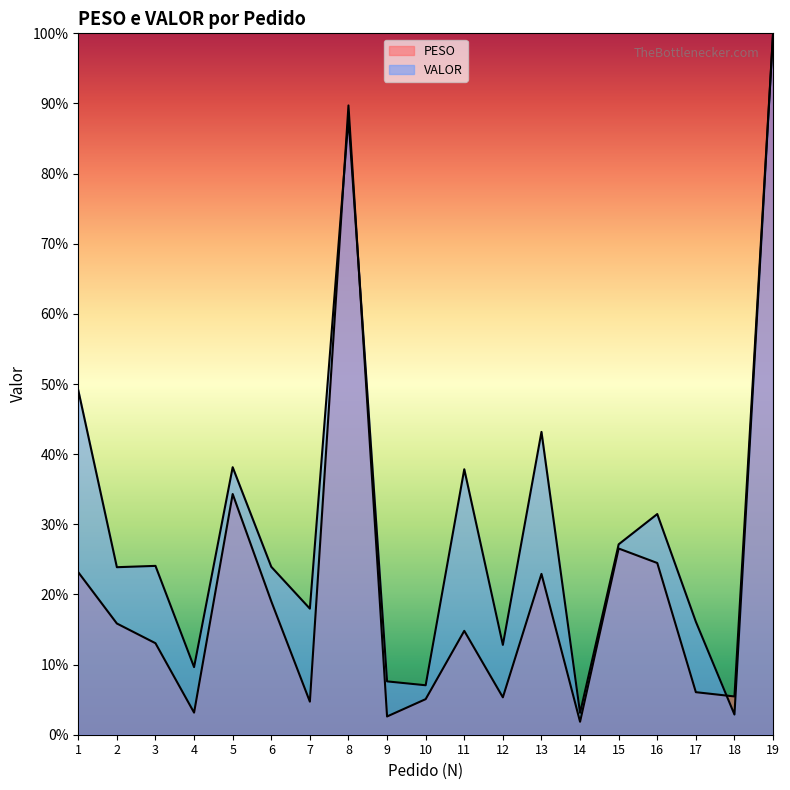

Between 9 and 17, which is larger?

17